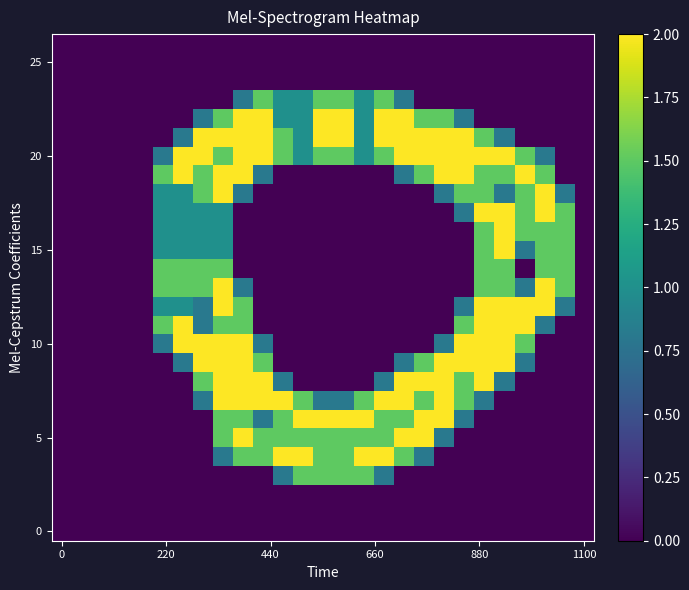

How many categories are shown in the chart?

27